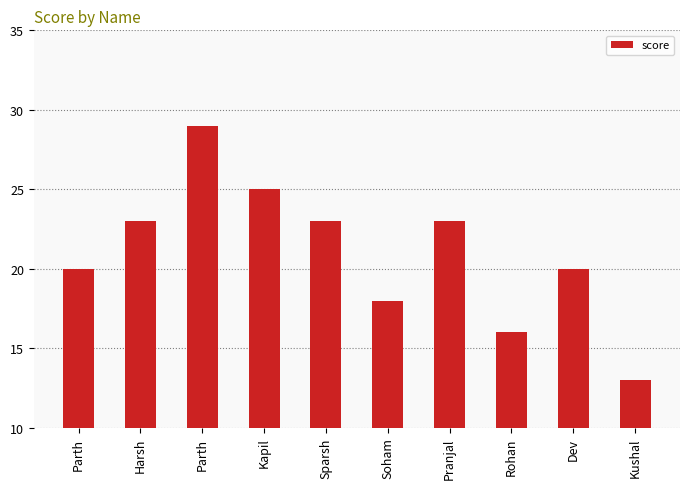

Reading left to right, list all the values displayed in this chart.

Parth=20	Harsh=23	Parth=29	Kapil=25	Sparsh=23	Soham=18	Pranjal=23	Rohan=16	Dev=20	Kushal=13